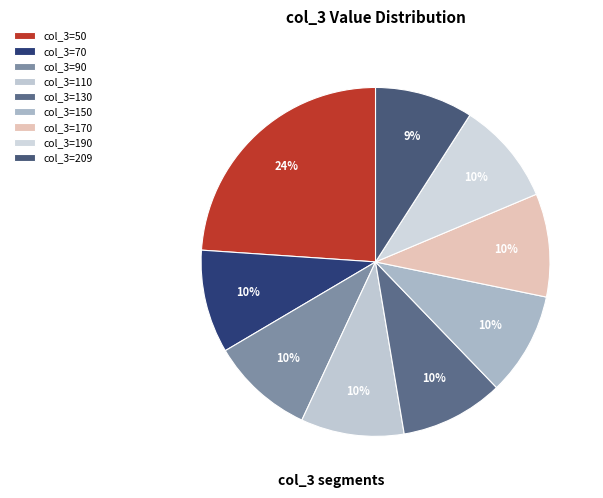

To the nearest percent, what is the average slice percentage?

11%